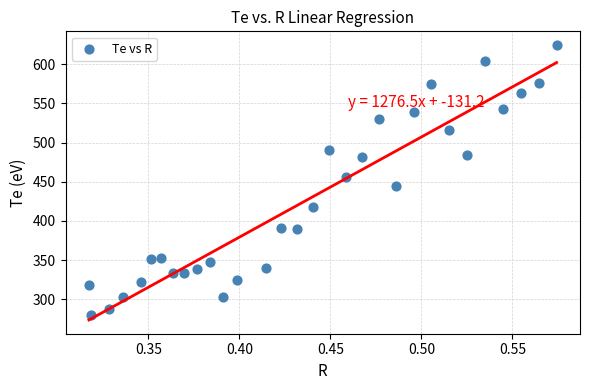

What is the range of X values (max minus min)?

0.3